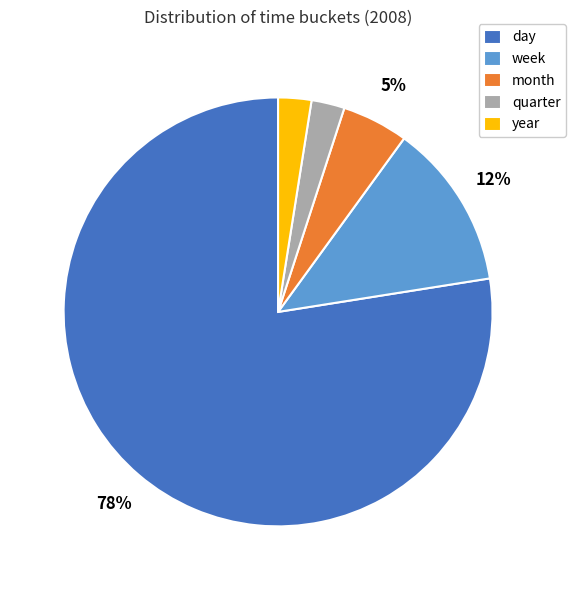

What is the largest slice in the pie chart?

day